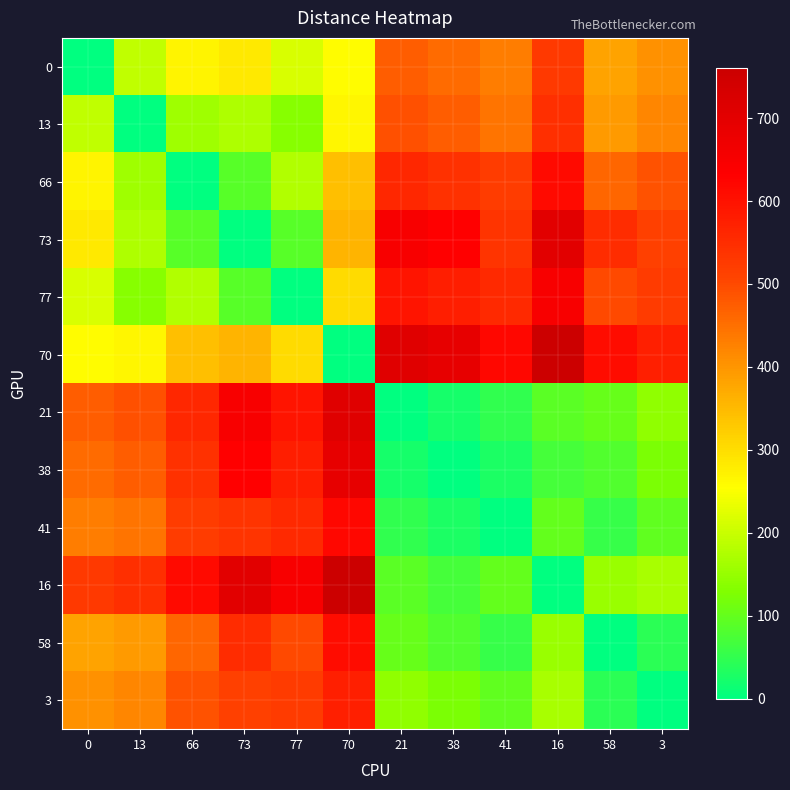

Between 38 and 58, which is larger?

38